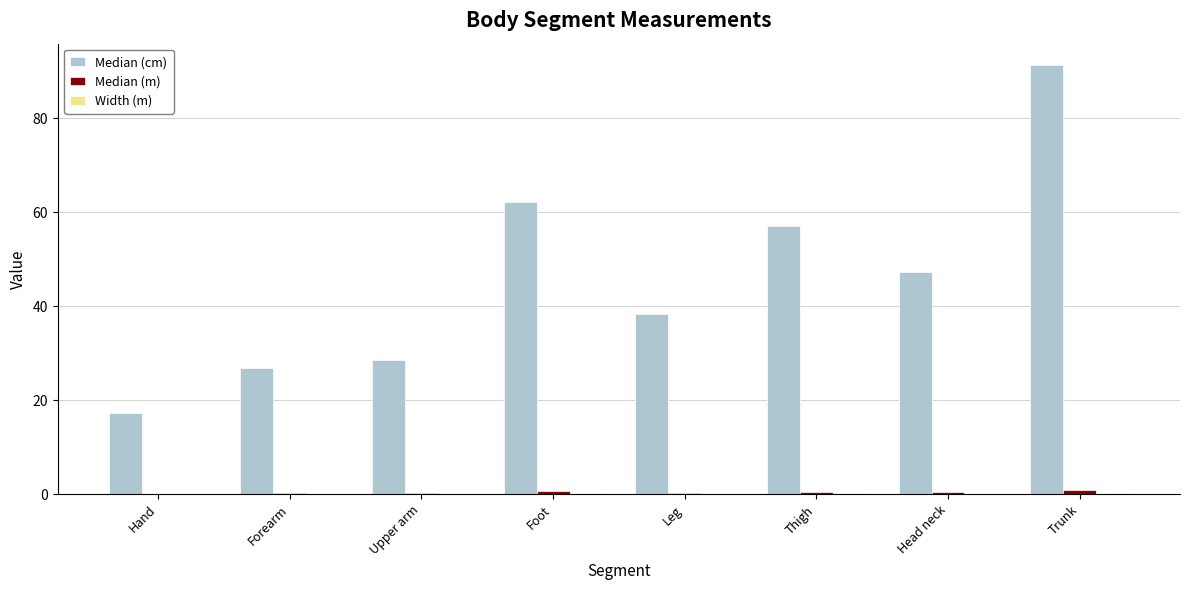

Which series has the largest total across all categories?

Median (cm)